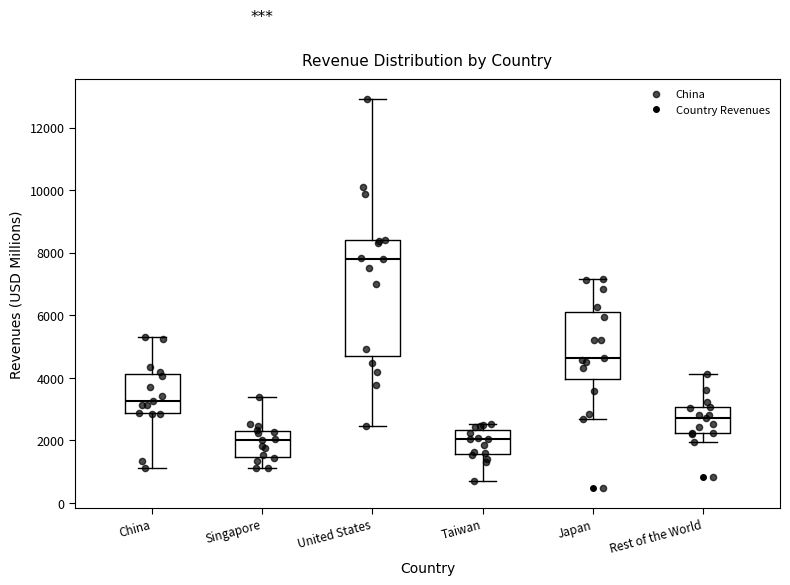

Reading left to right, transcribe this box plot: for each box, give where its median line is, the range the box spans, and where its two whiskers end, as read against the y-axis. The values are not printed on the chart, so give them approximately, as read against the axis.

China: median 3200, box 2800 to 4200, whiskers 1200 to 5400
Singapore: median 2000, box 1400 to 2400, whiskers 1200 to 3400
United States: median 7800, box 4800 to 8400, whiskers 2400 to 13000
Taiwan: median 2000, box 1600 to 2400, whiskers 800 to 2600
Japan: median 4600, box 4000 to 6200, whiskers 2600 to 7200
Rest of the World: median 2800, box 2200 to 3000, whiskers 2000 to 4200